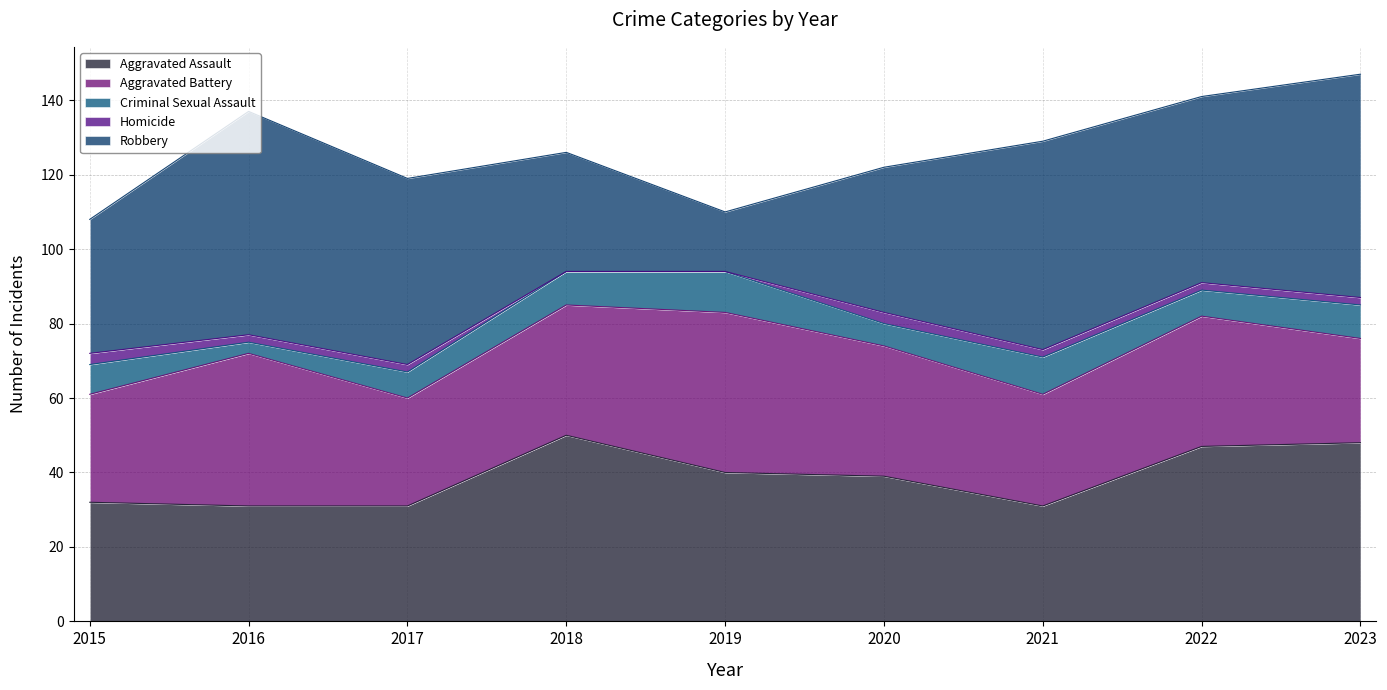

What are all the series names shown in the legend?

Aggravated Assault, Aggravated Battery, Criminal Sexual Assault, Homicide, Robbery